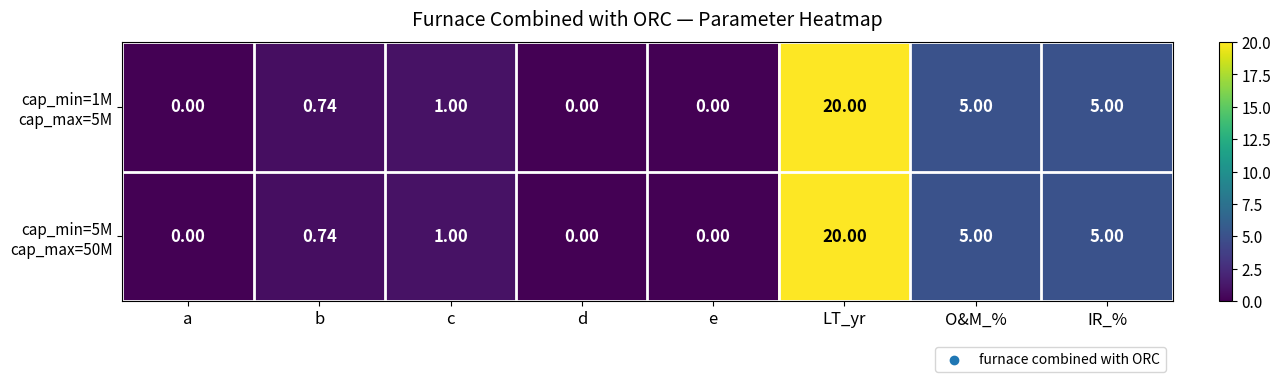

At which category is the sum across all series the highest?

LT_yr